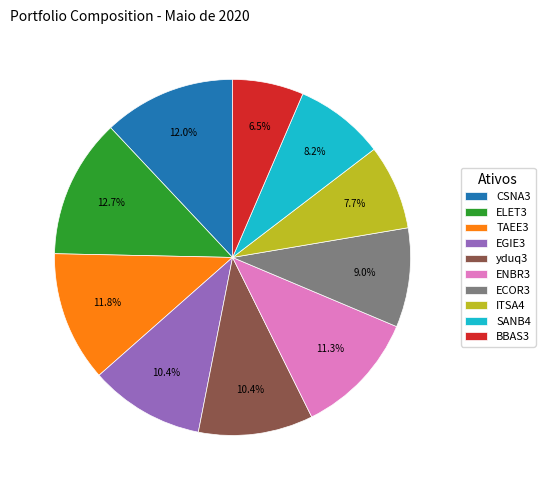

What is the smallest slice in the pie chart?

BBAS3